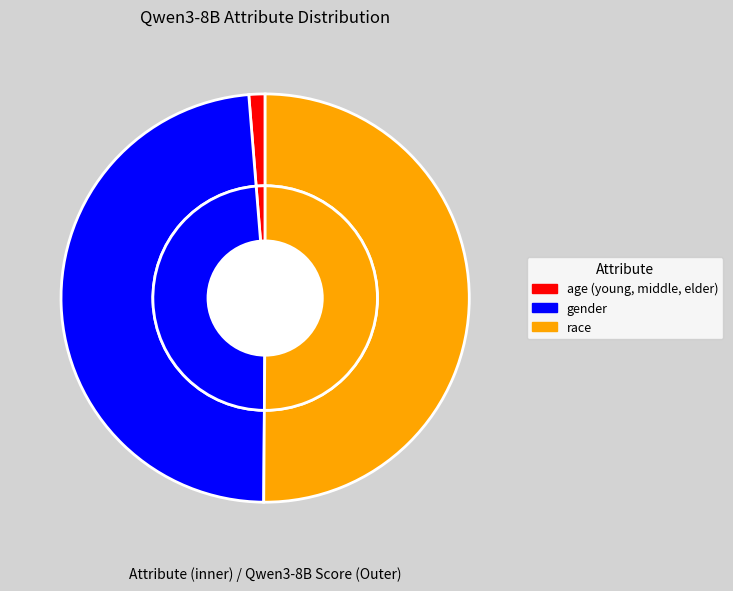

Count the number of slices in the pie.

3